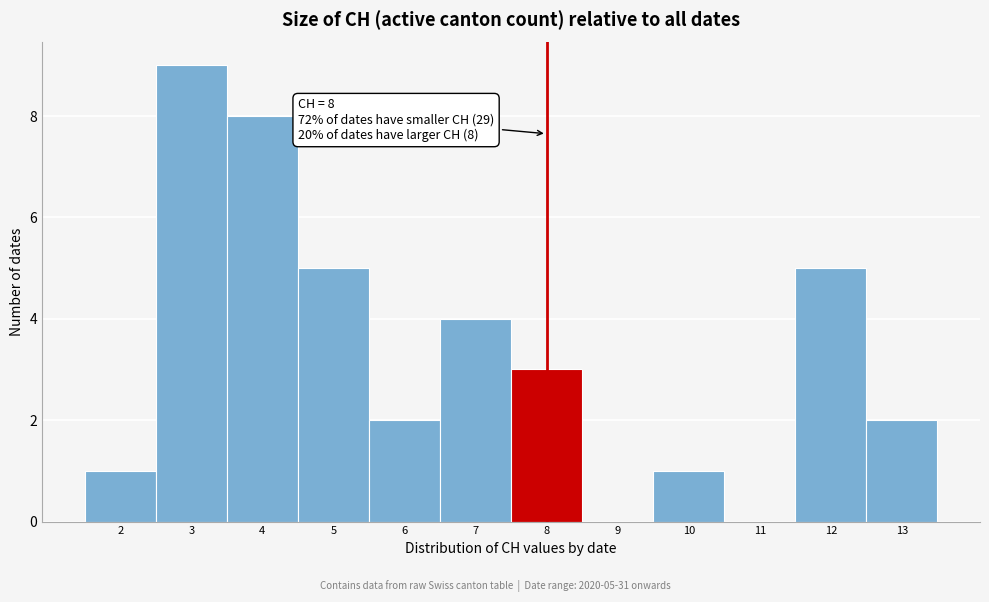

Over which range of the x-axis is the bar tallest?

2.5 to 3.5